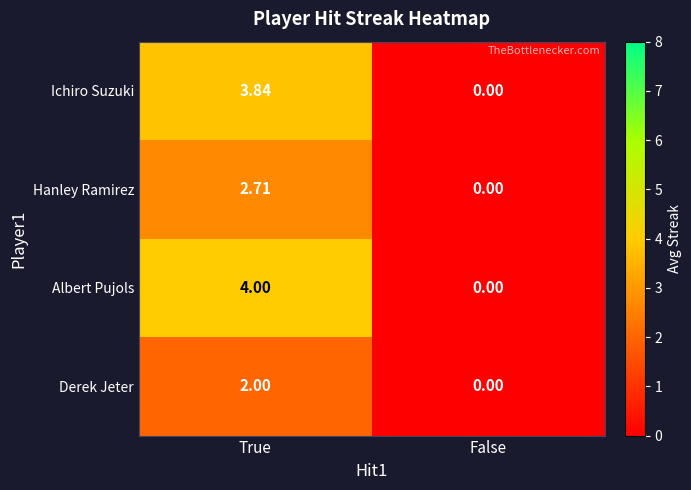

How many categories are shown in the chart?

2